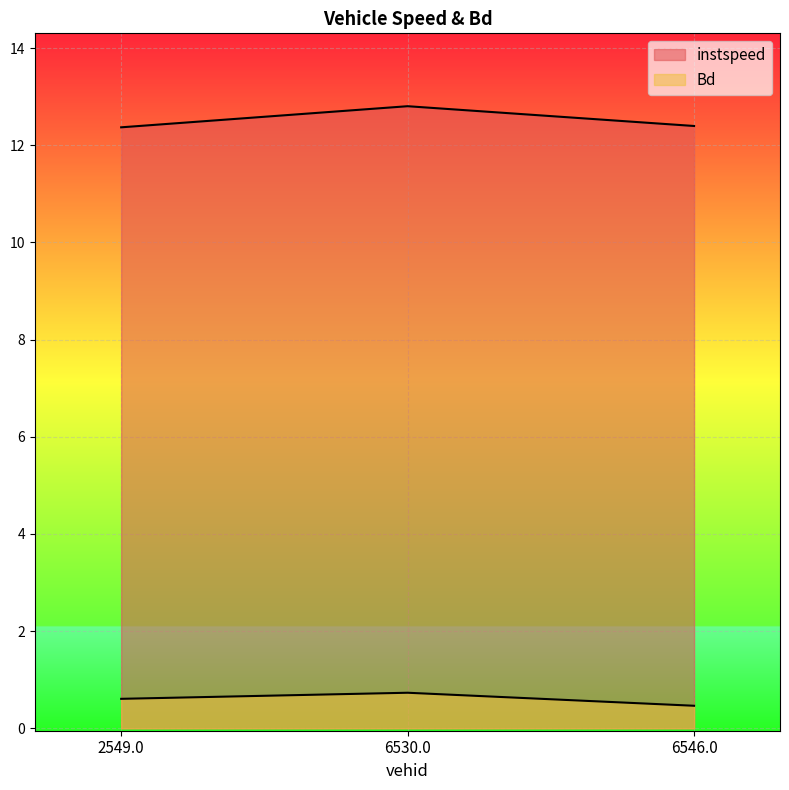

Rank the series by their maximum value, from lowest to highest.

Bd, instspeed